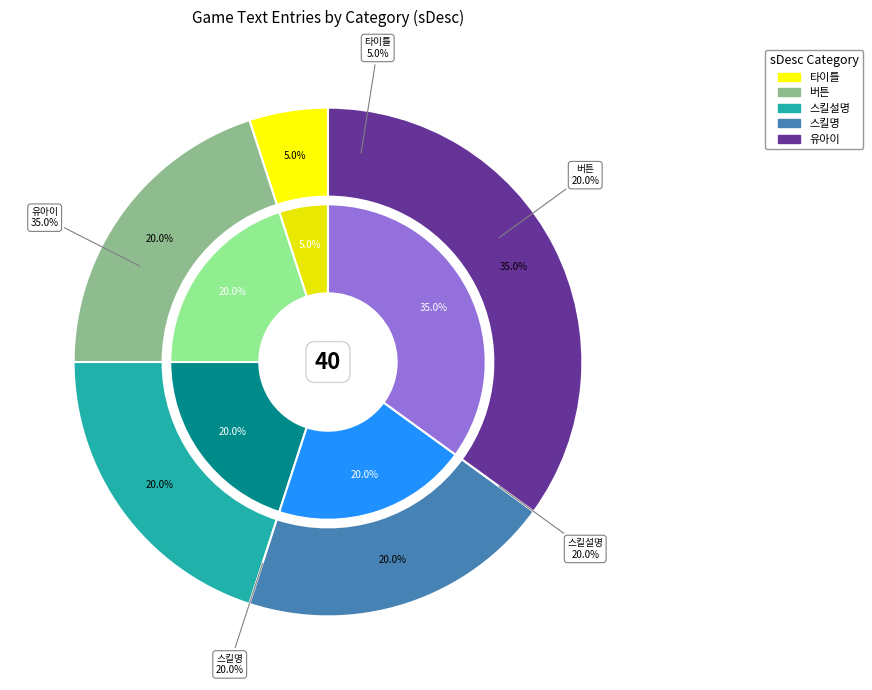

Is it true that 버튼 is 31% of the pie?

False